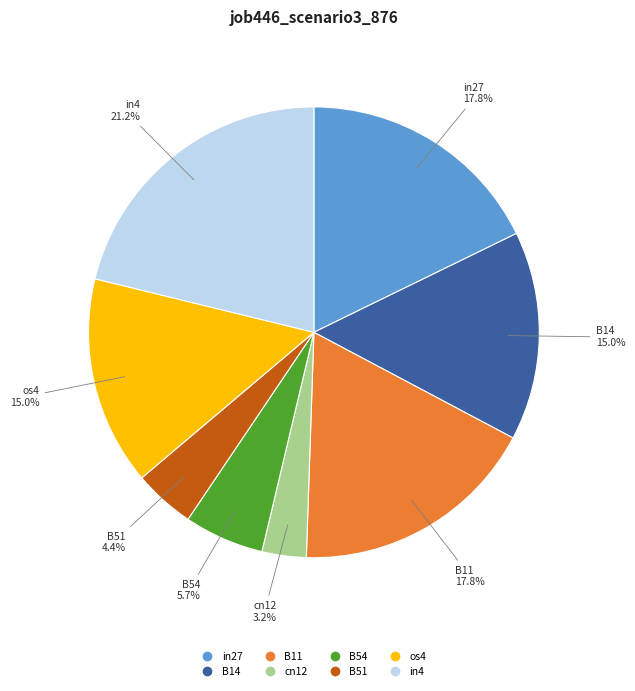

To the nearest percent, what portion does B14 represent?

15%